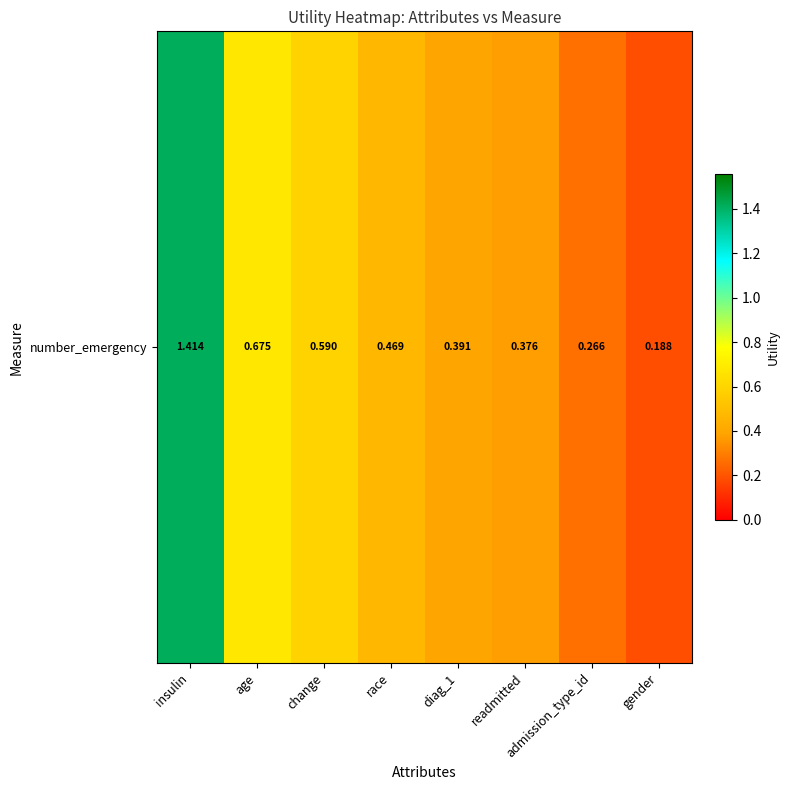

The chart shows a value of 0.6 at readmitted. True or false?

False